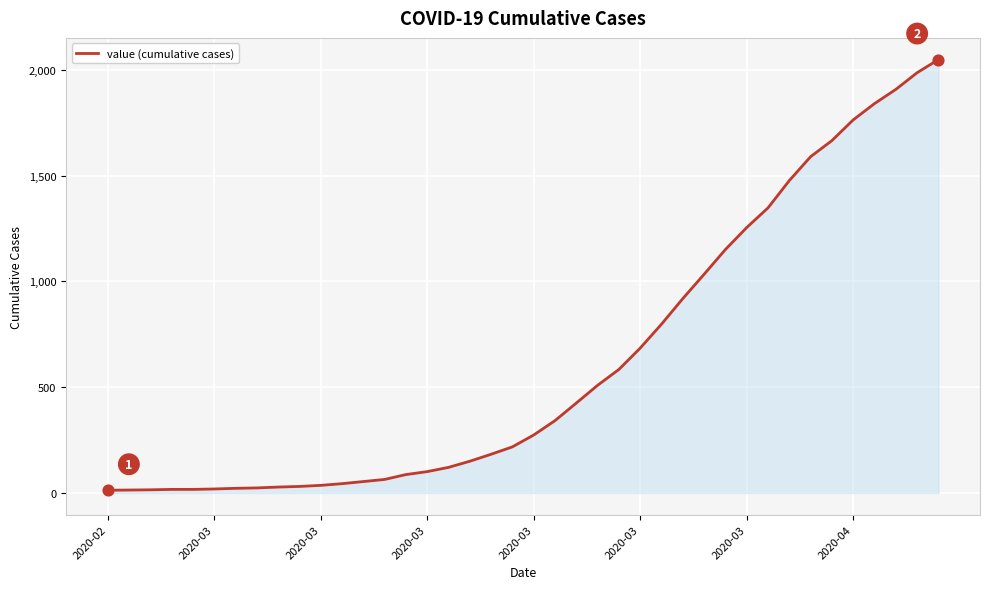

What is the difference between the maximum and minimum values?

2036